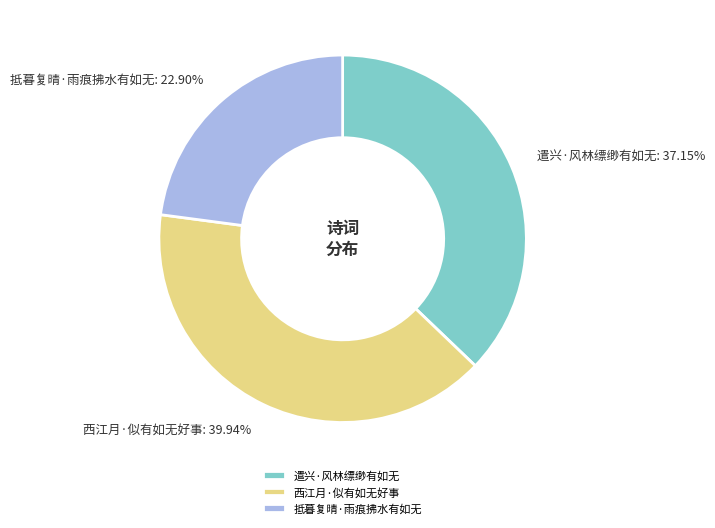

What percentage is NOT represented by 抵暮复晴·雨痕拂水有如无?

77.1%